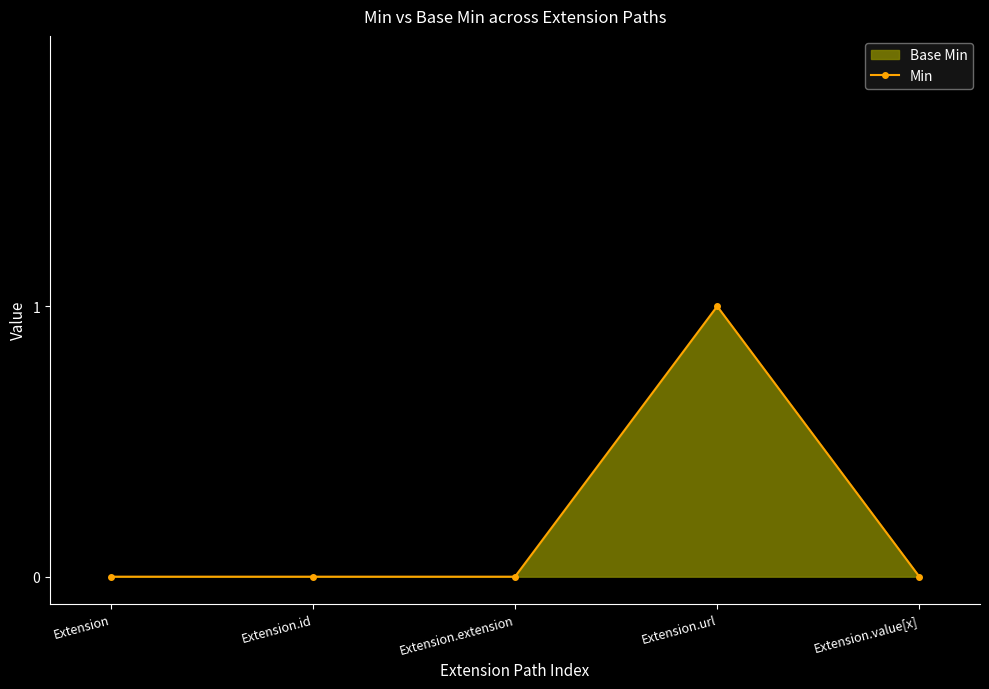

Count the number of categories in the chart.

5